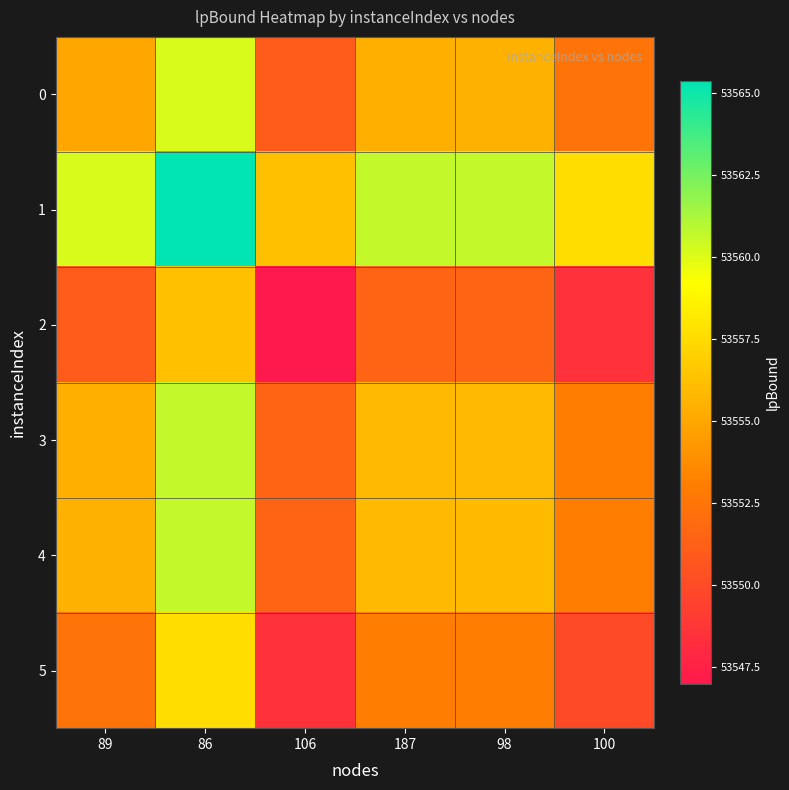

Reading right to left, list all the values displayed in this chart.

0: 100=53552.5	98=53555.5	187=53555.4	106=53551.0	86=53560.2	89=53555.0
1: 100=53557.7	98=53560.7	187=53560.6	106=53556.2	86=53565.3	89=53560.2
2: 100=53548.5	98=53551.5	187=53551.4	106=53547.0	86=53556.2	89=53551.0
3: 100=53552.9	98=53555.9	187=53555.9	106=53551.4	86=53560.6	89=53555.4
4: 100=53553.0	98=53556.0	187=53555.9	106=53551.5	86=53560.7	89=53555.5
5: 100=53550.0	98=53553.0	187=53552.9	106=53548.5	86=53557.7	89=53552.5